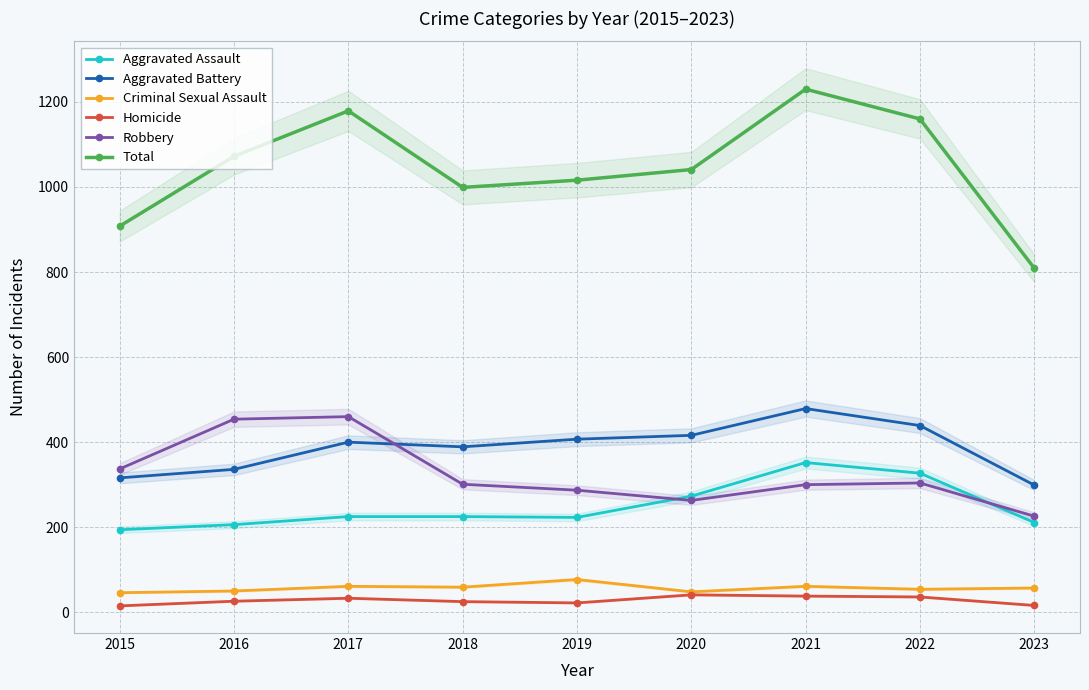

The Homicide series shows 41 at 2020. True or false?

True